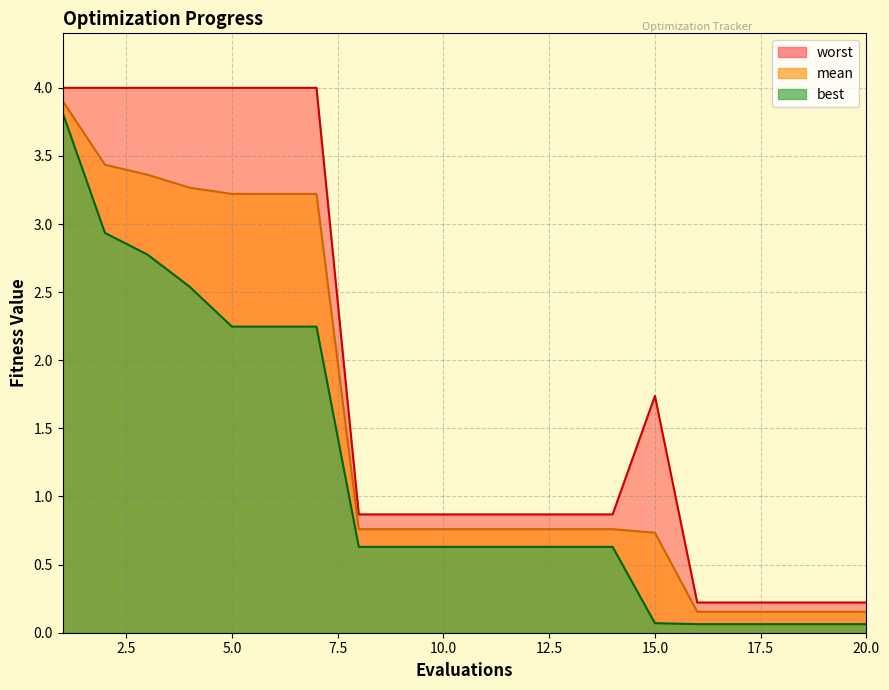

The value of worst at 10 is 0.9. True or false?

True